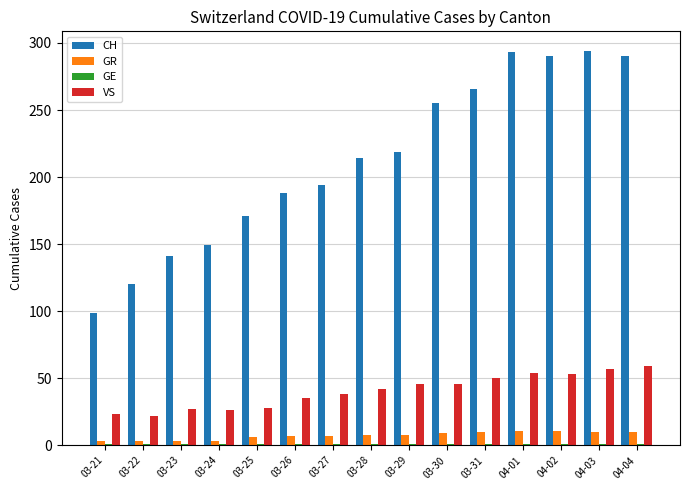

Read the VS value at 03-24, to the nearest 5.

25